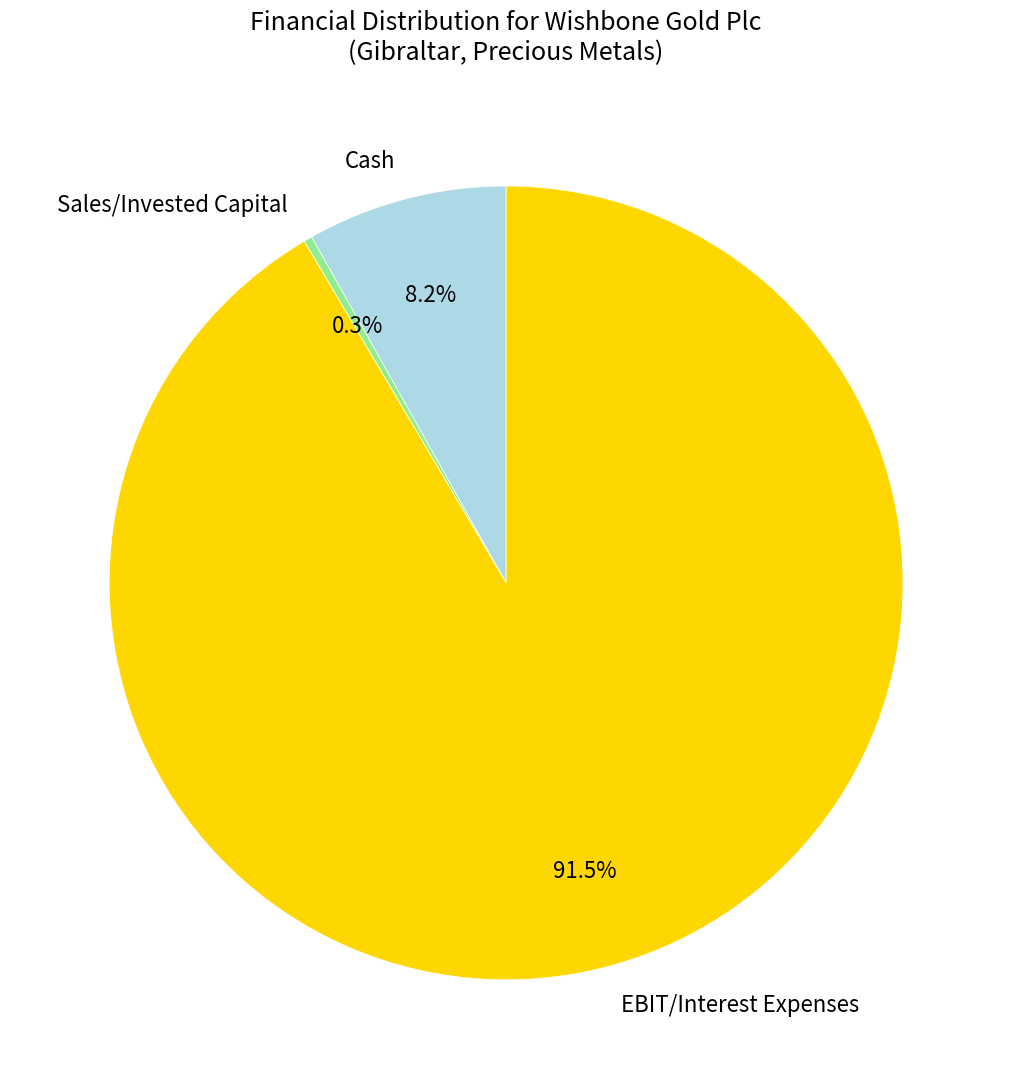

Is there a majority slice in this chart?

Yes